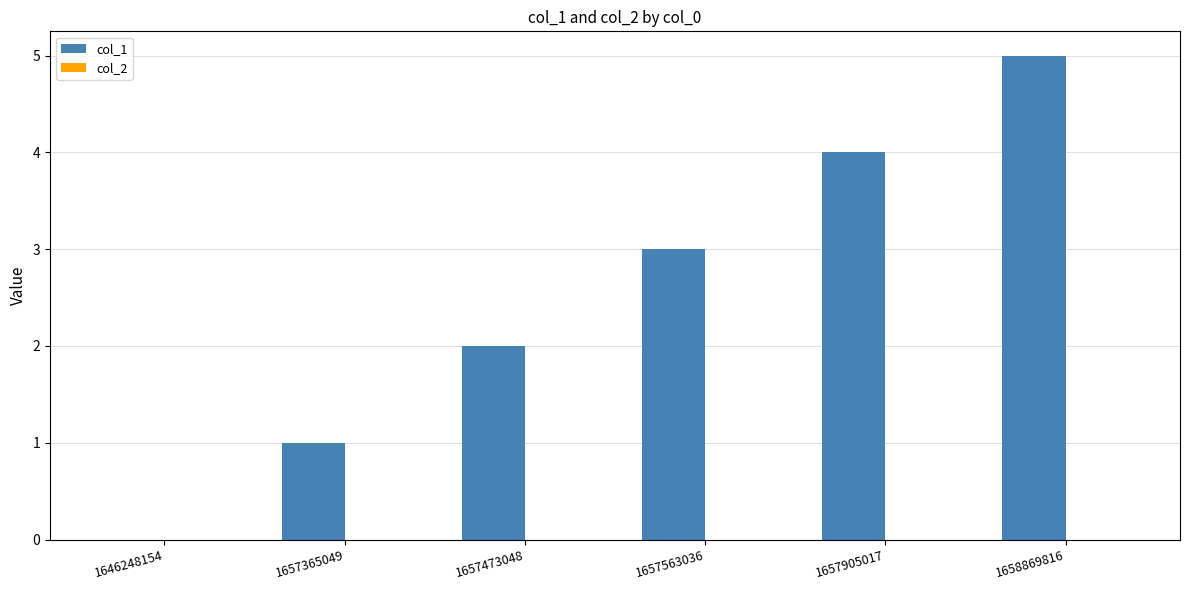

What is the maximum value shown in the chart?

5